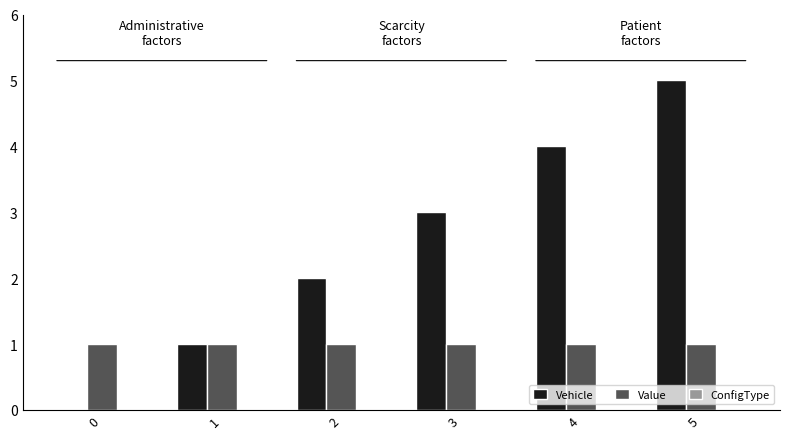

Which series changed the most between 0 and 4?

Vehicle